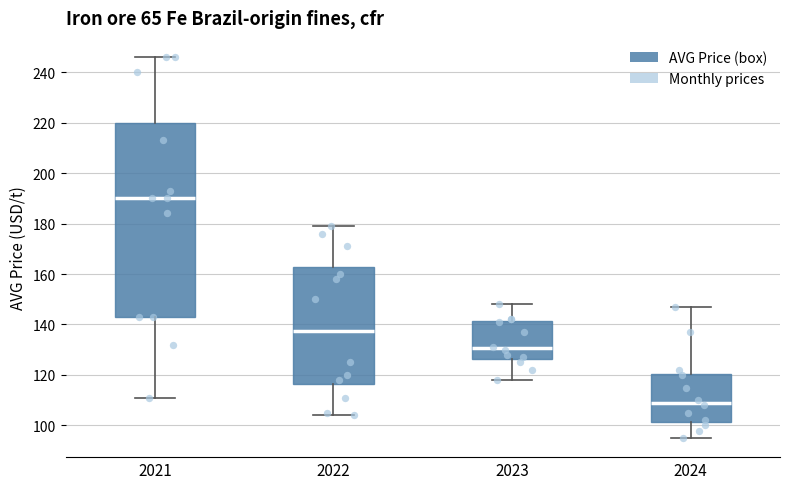

Comparing the boxes themselves (not the whiskers), which one is the tallest?

2021